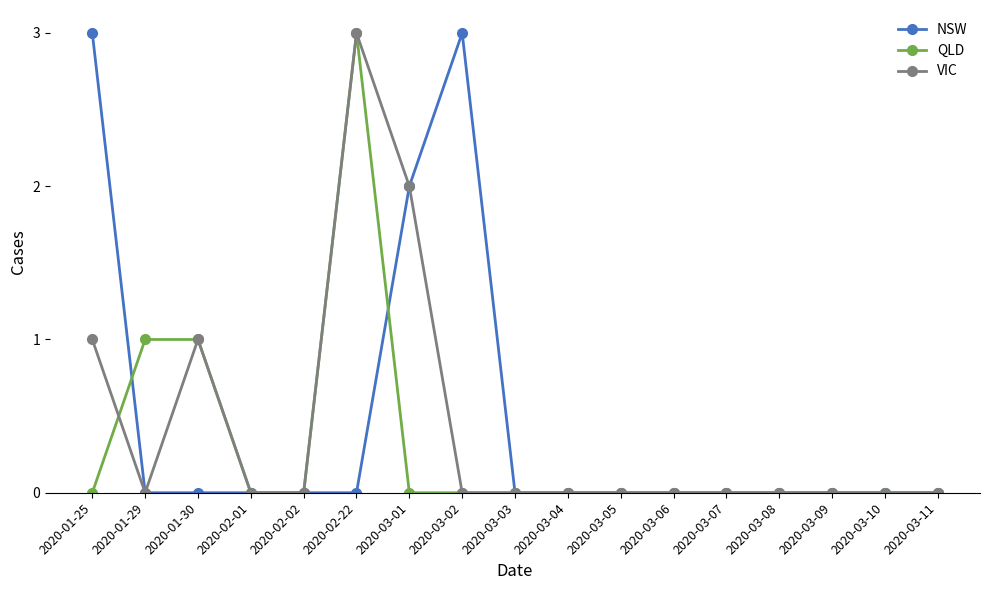

Count the number of data series in this chart.

3